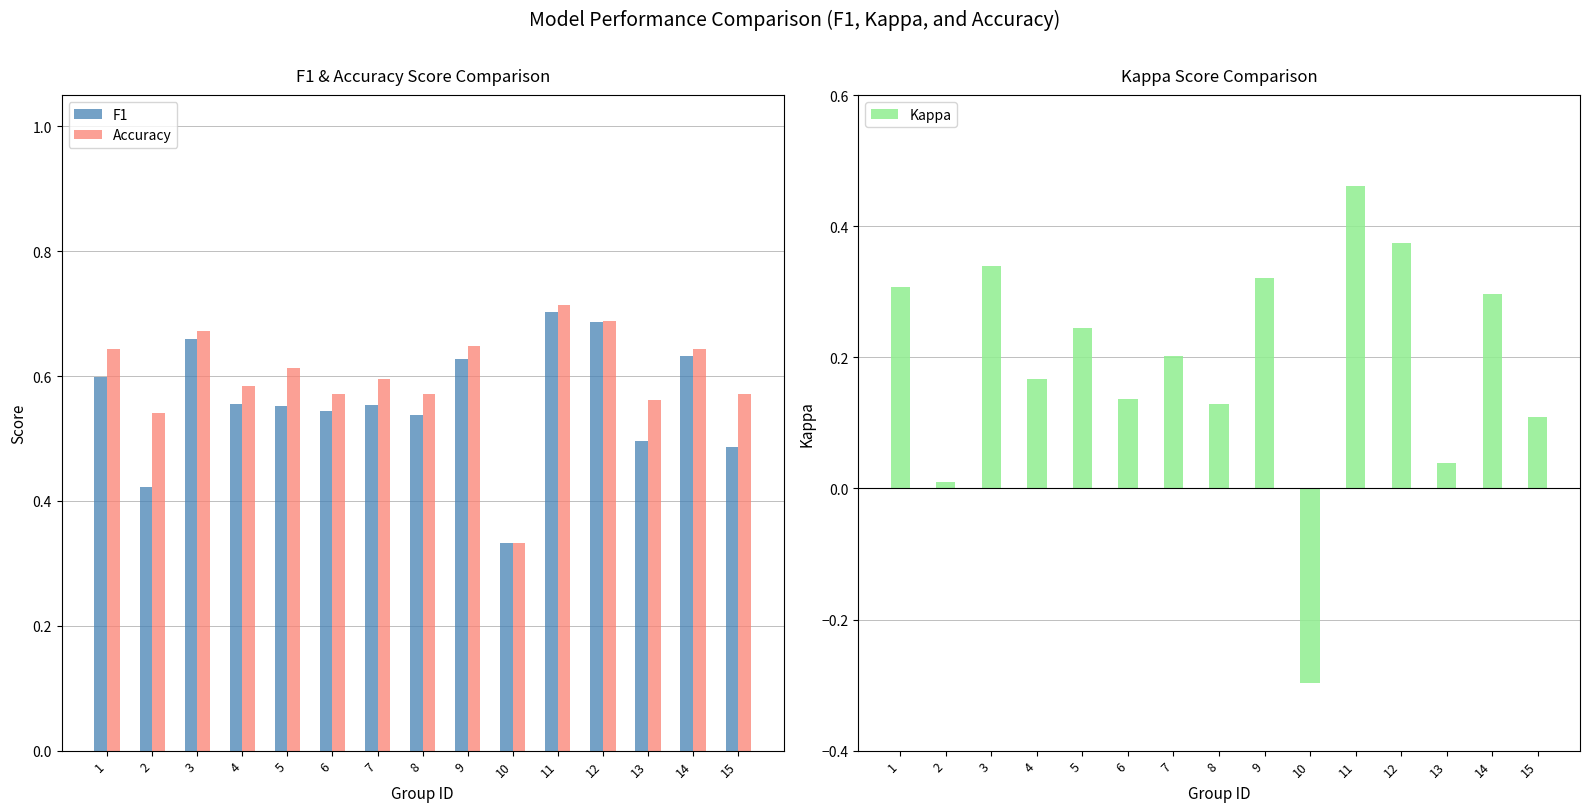

The value of F1 at 9 is 0.6. True or false?

True